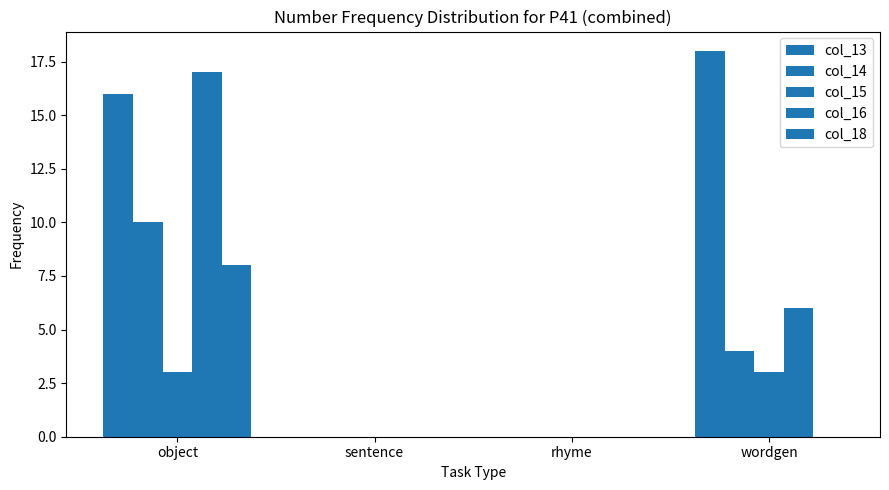

How many groups of bars are there?

4